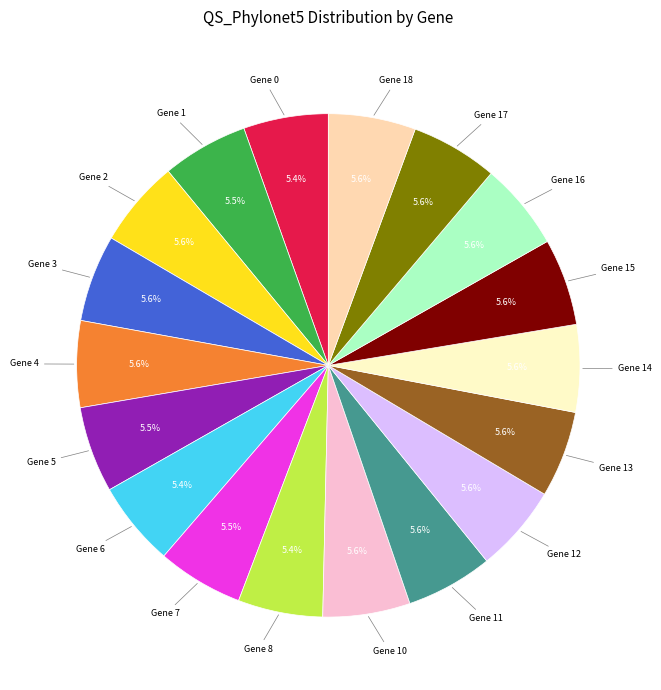

Is there a majority slice in this chart?

No